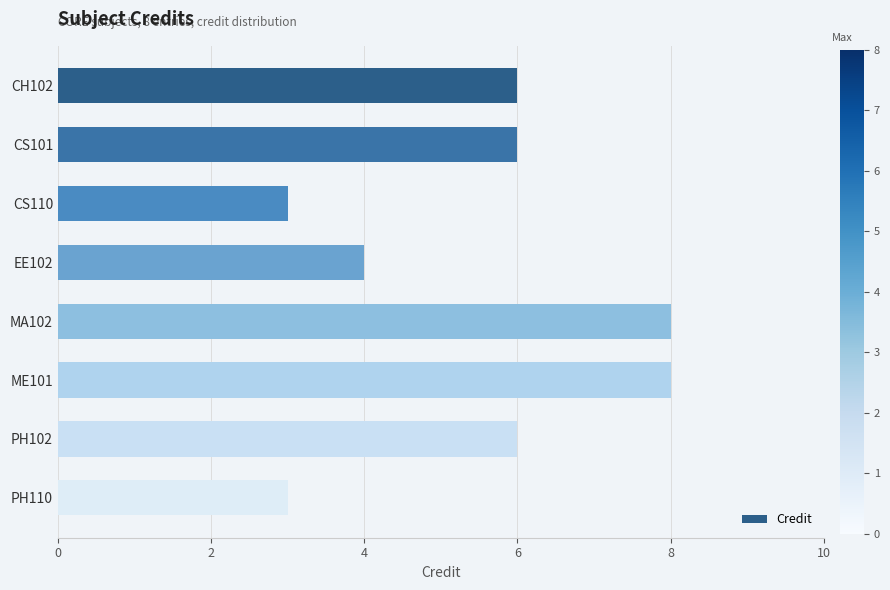

What position from the top is CH102?

1